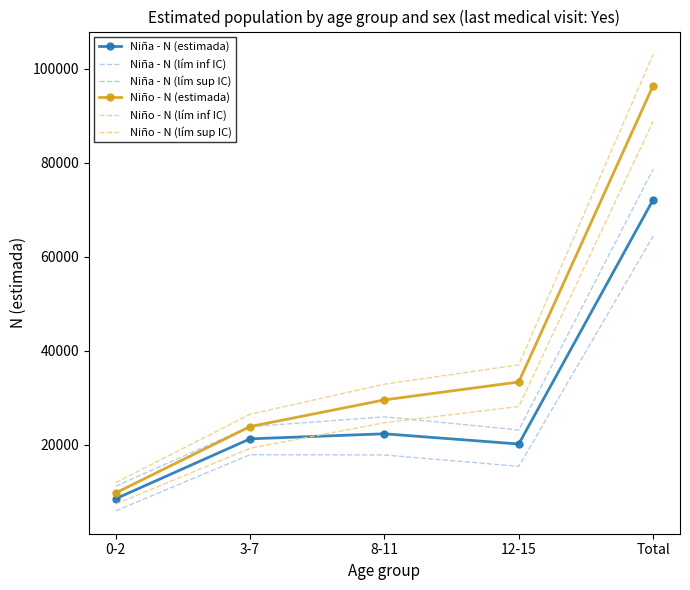

Which series has the largest total across all categories?

Niño - N (lím sup IC)